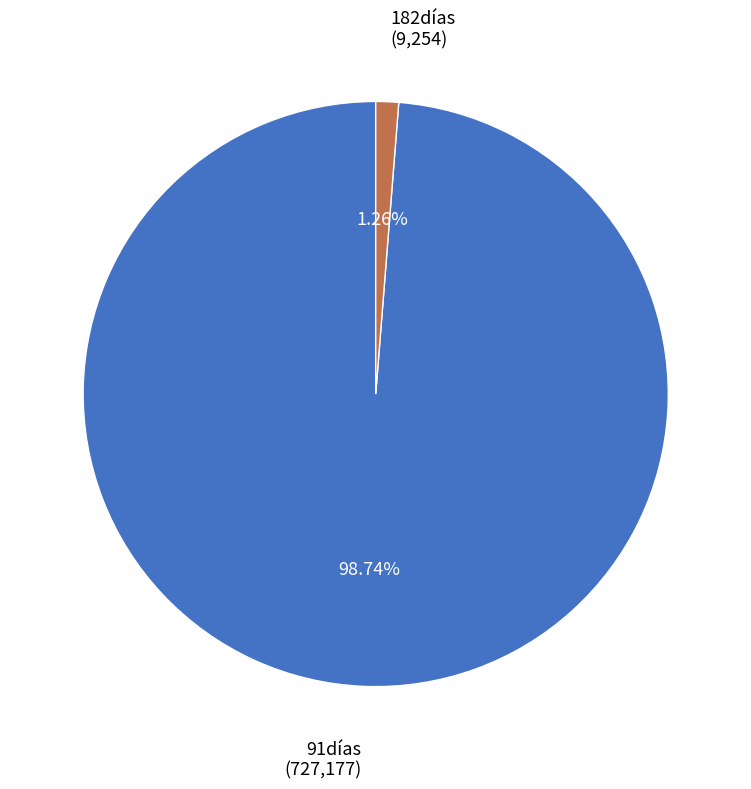

Is there any slice that represents more than half of the pie?

Yes